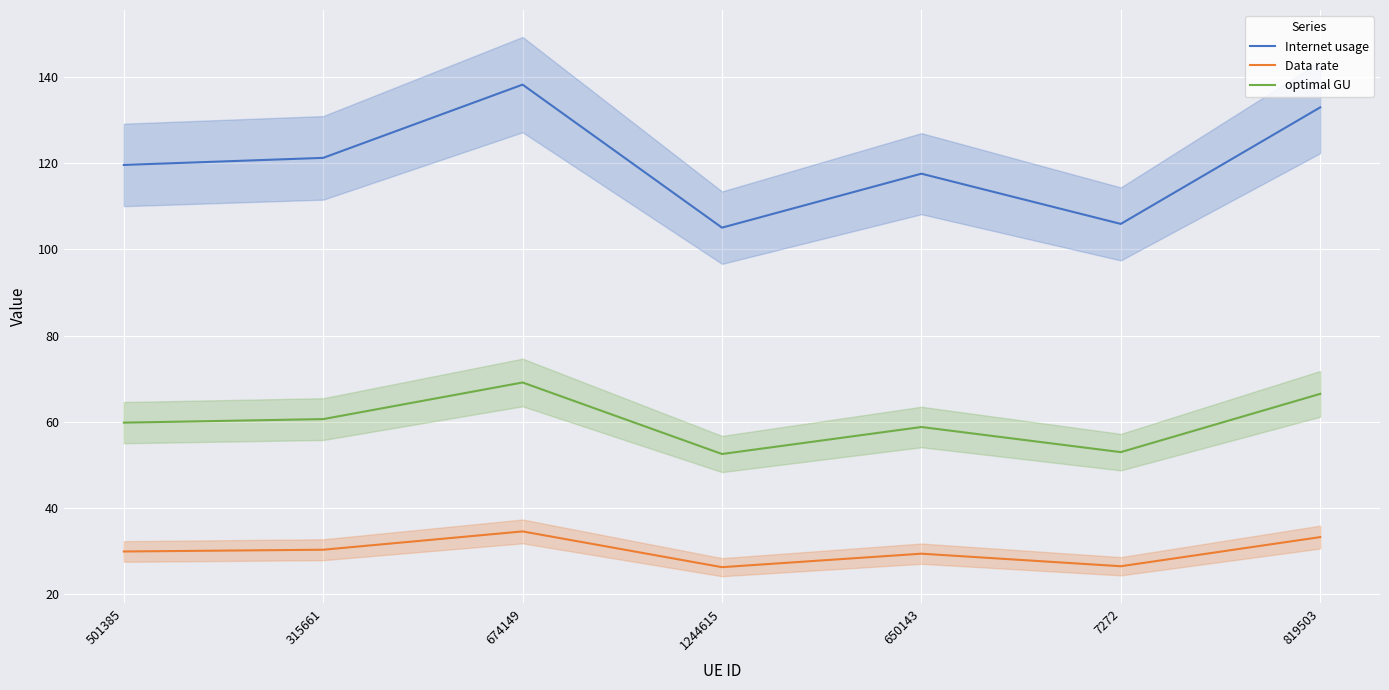

Reading left to right, what are all the values shown in this chart?

Internet usage: 501385=119.6	315661=121.2	674149=138.2	1244615=105.1	650143=117.6	7272=105.9	819503=133.0
Data rate: 501385=29.9	315661=30.3	674149=34.6	1244615=26.3	650143=29.4	7272=26.5	819503=33.2
optimal GU: 501385=59.8	315661=60.6	674149=69.1	1244615=52.5	650143=58.8	7272=53.0	819503=66.5